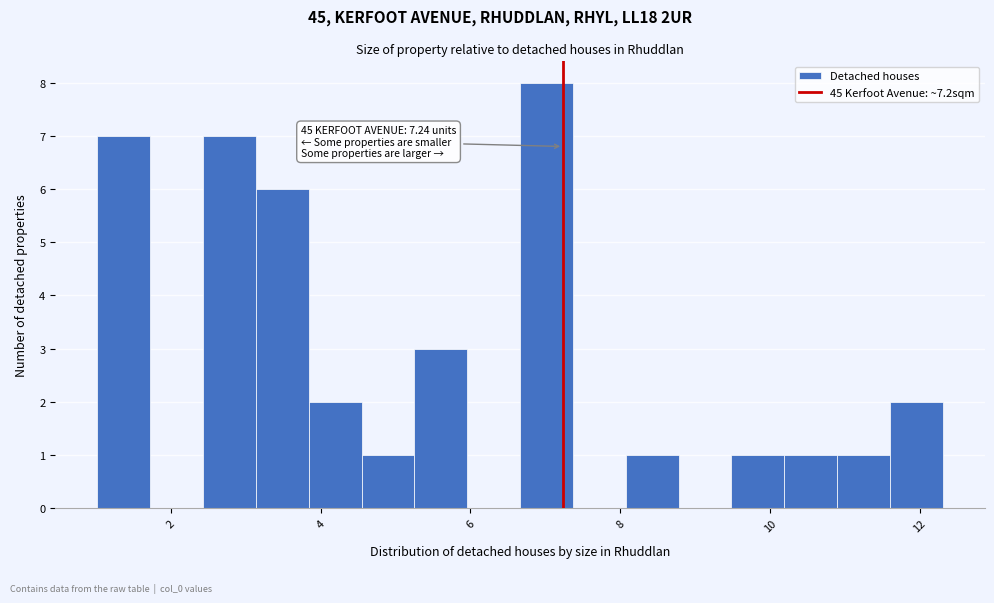

Around what value on the x-axis is the tallest bar? Give the approximate position of its centre, as read against the axis.

7.0